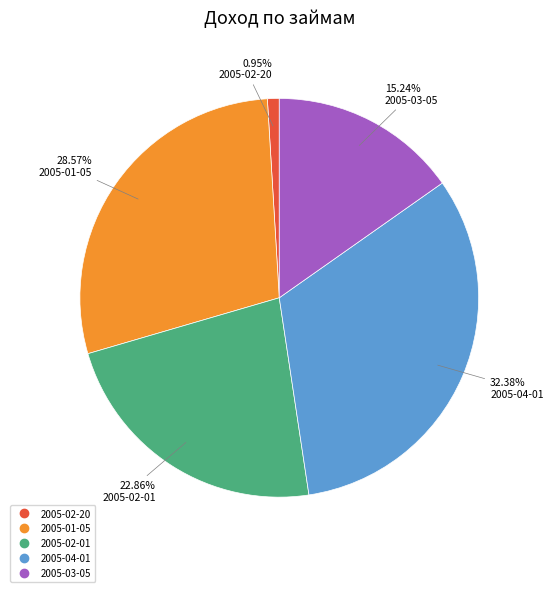

Is there any slice that represents more than half of the pie?

No